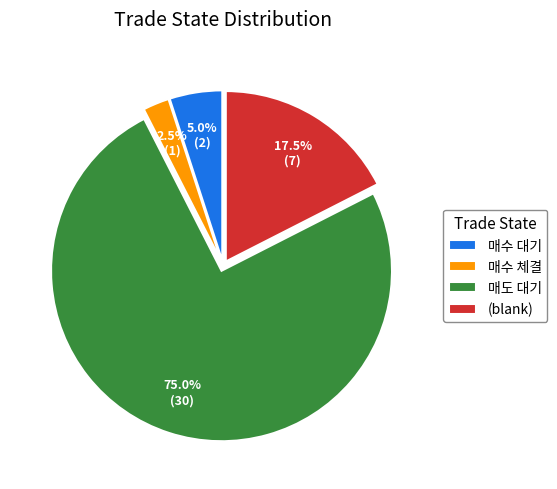

Do 매도 대기 and 매수 대기 together represent more than half of the pie?

Yes